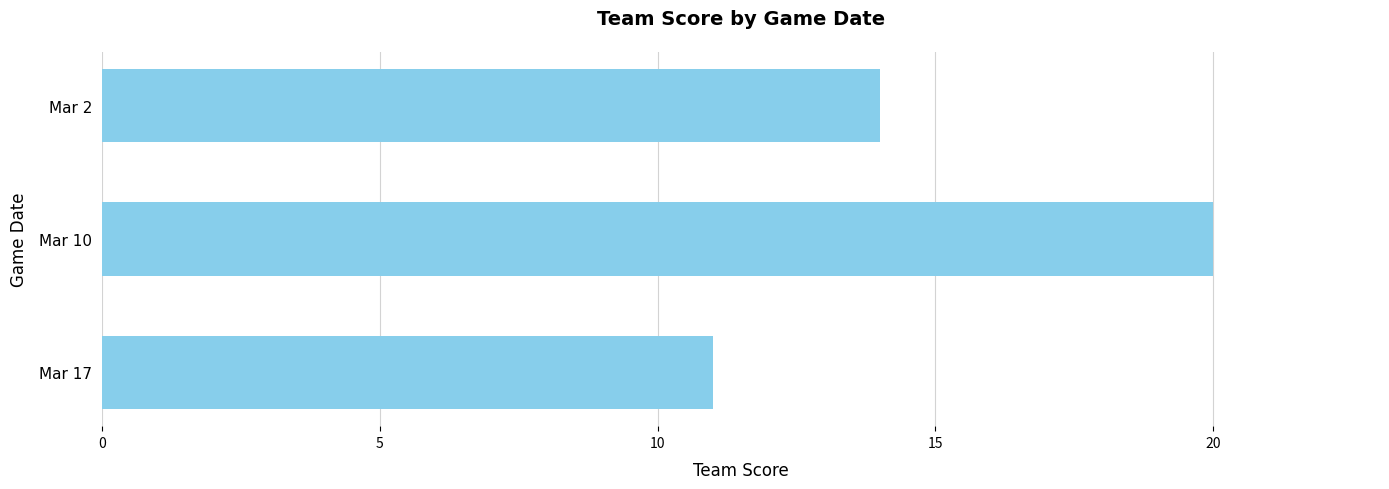

Count the number of categories in the chart.

3